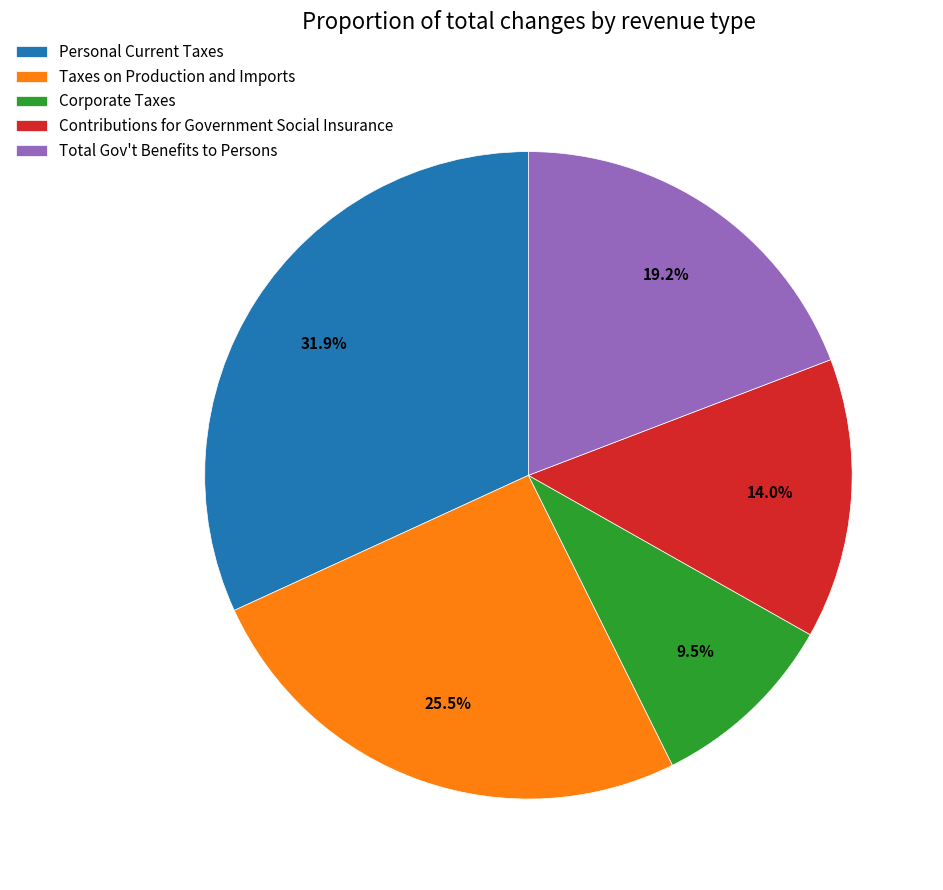

Rank the categories by value from highest to lowest.

Personal Current Taxes, Taxes on Production and Imports, Total Gov't Benefits to Persons, Contributions for Government Social Insurance, Corporate Taxes